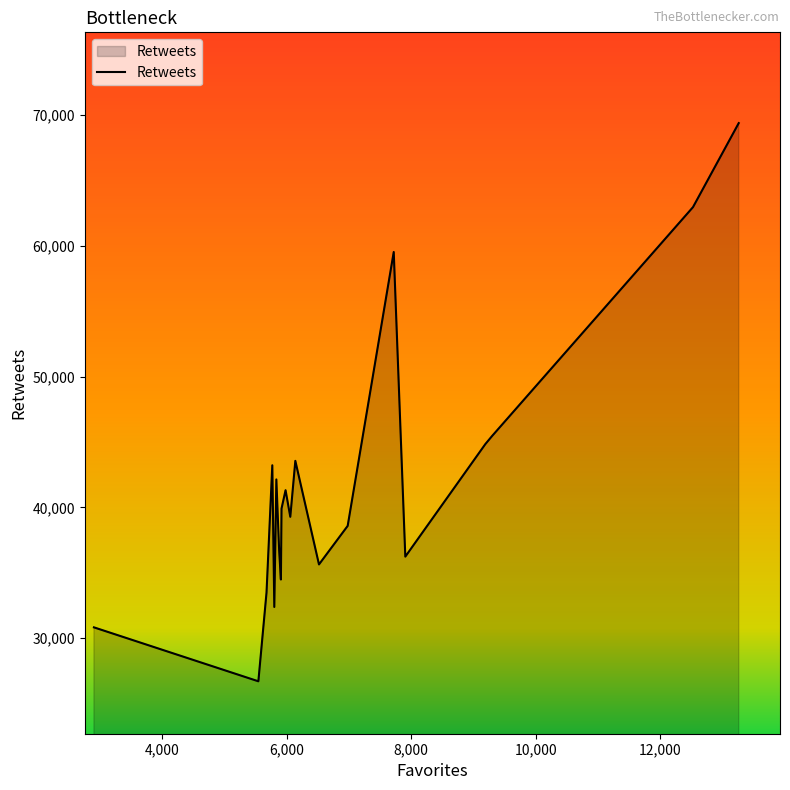

What is the difference between the maximum and minimum values?

42660